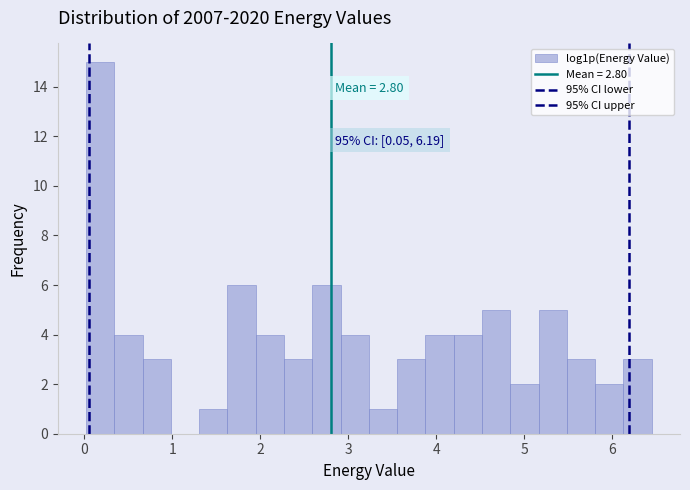

Read against the x-axis, roughly where is the centre of the tallest bar?

0.2